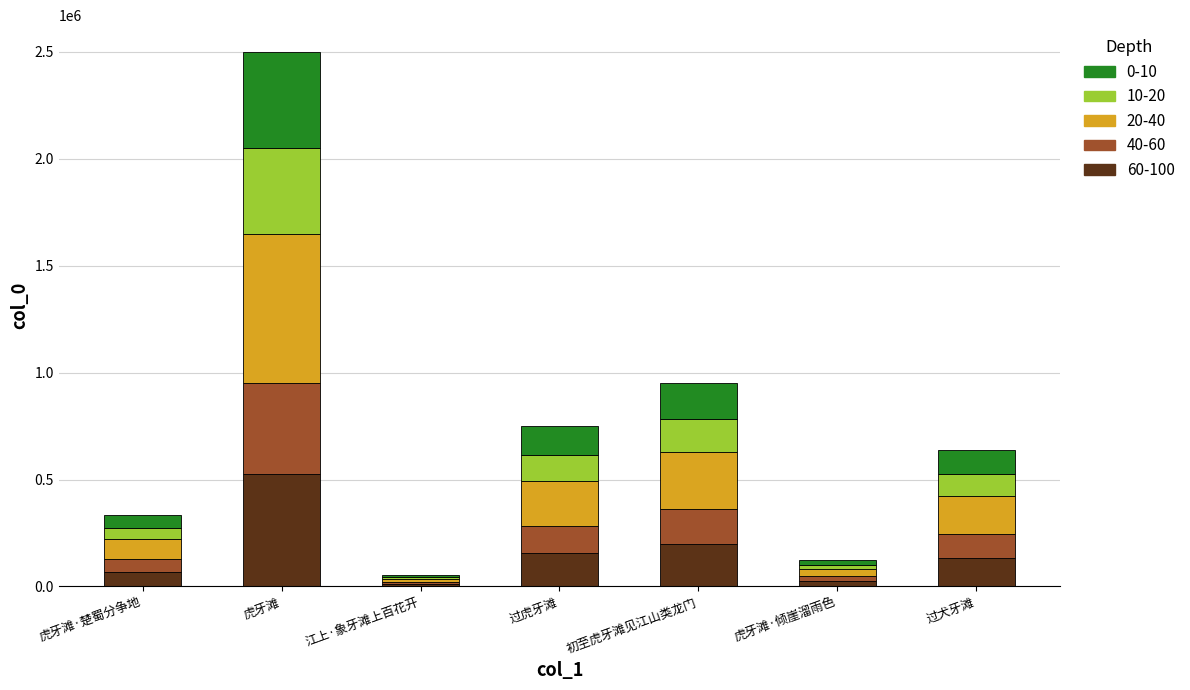

What is the total value across all series at 过犬牙滩?

640296.0